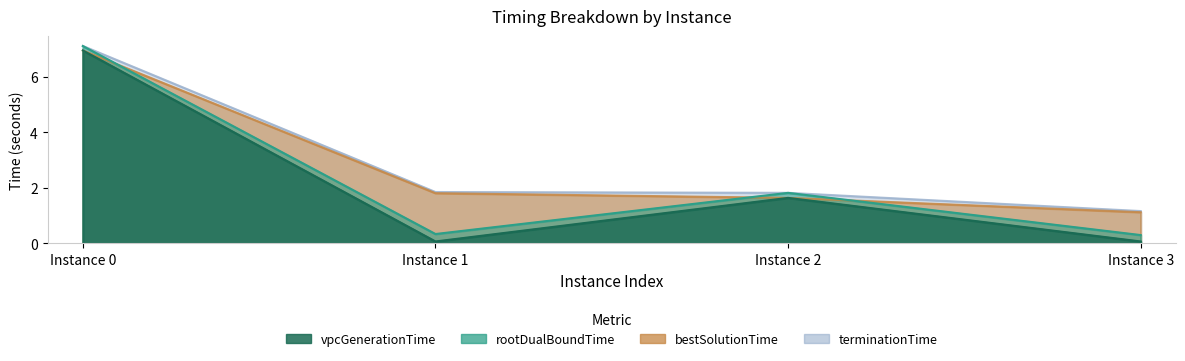

What is the minimum value for bestSolutionTime?

1.1